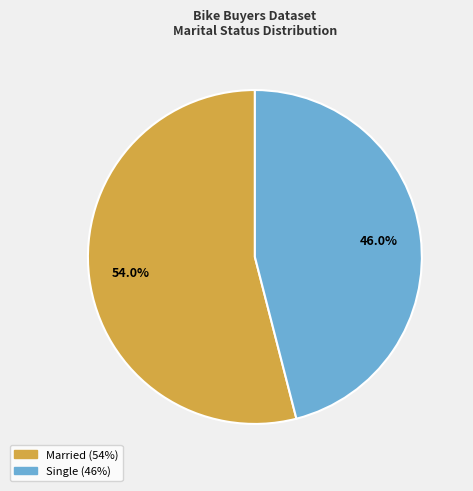

Combined, what portion of the pie is Married and Single?

100.0%